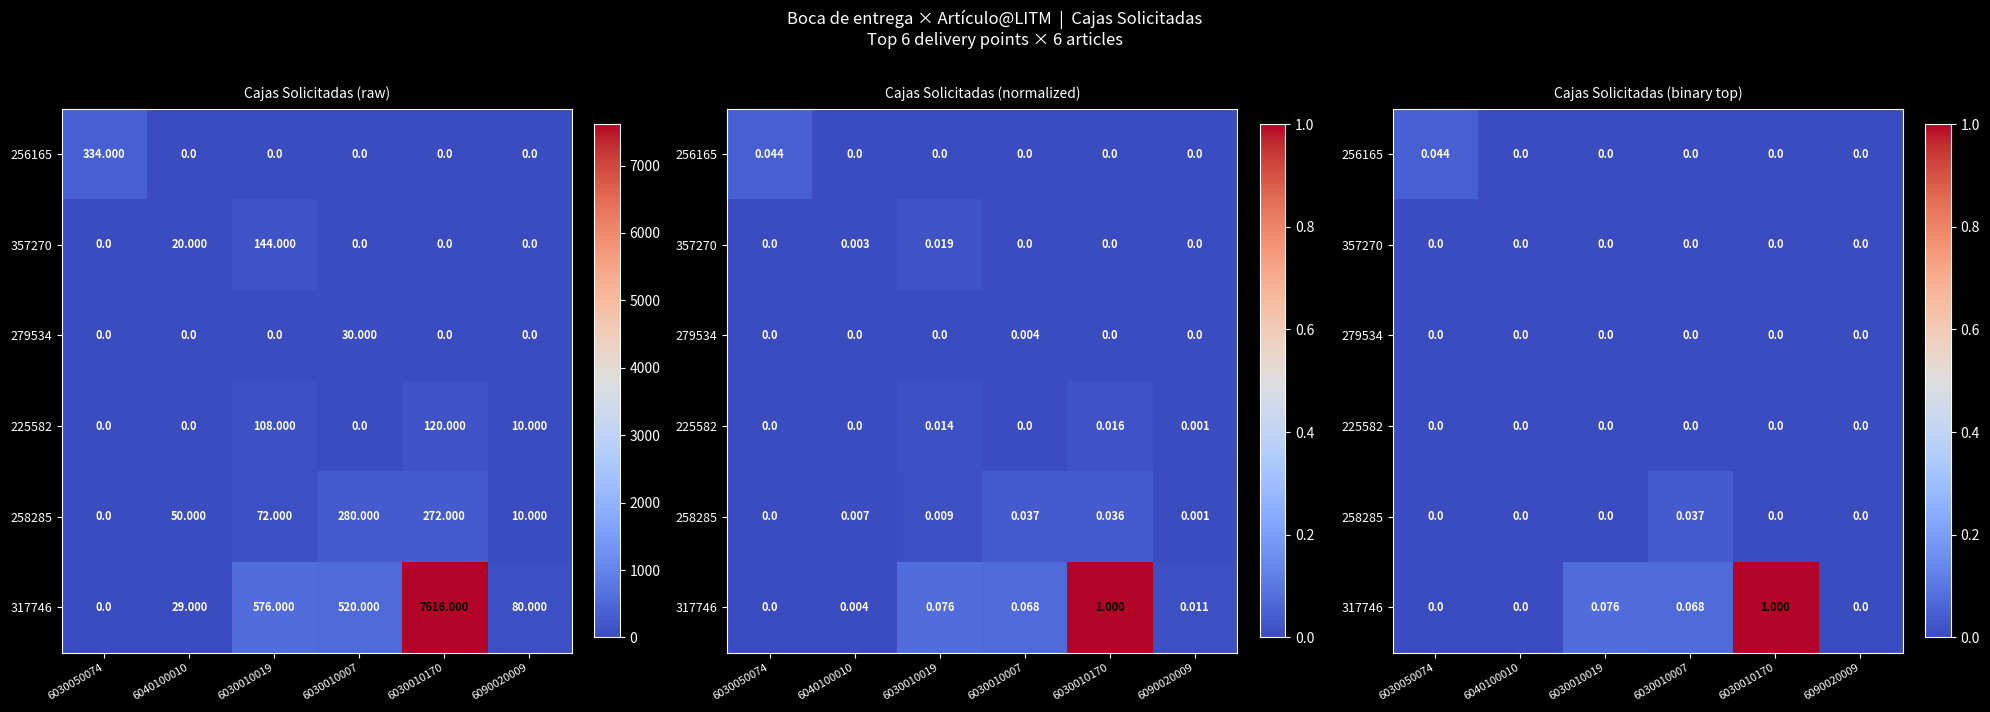

The value of 258285 at 6030010170 is 0.0. True or false?

True